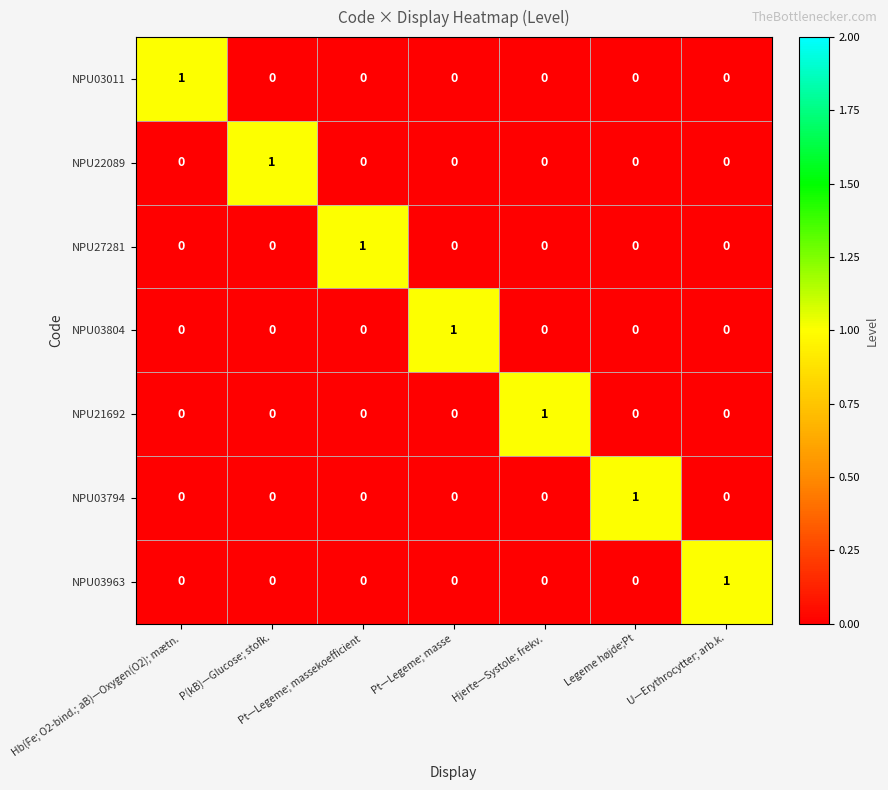

The value of NPU03011 at P(kB)—Glucose; stofk. is 0. True or false?

True